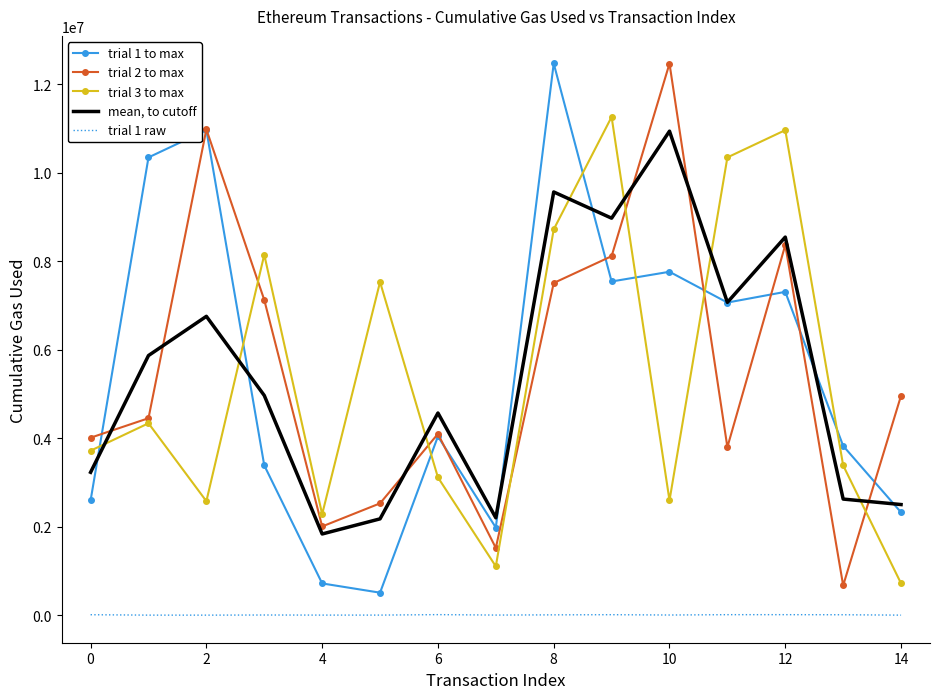

How many times do trial 1 to max and trial 3 to max cross each other?

7